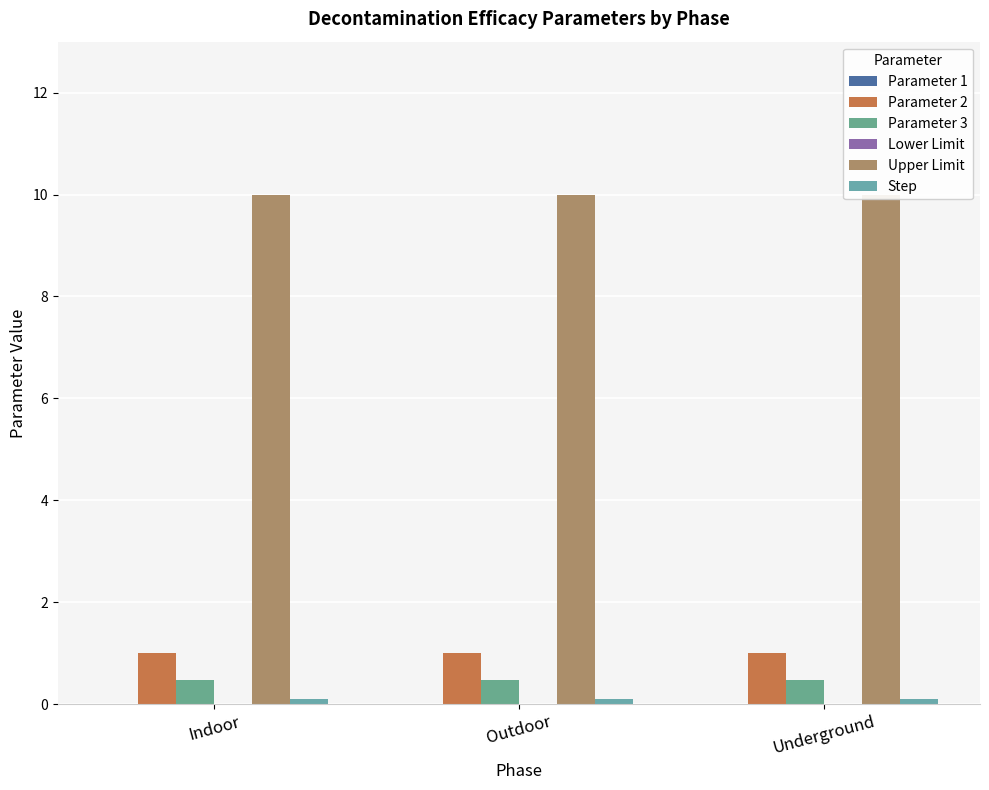

What is the difference between the highest and lowest values at Outdoor?

10.0